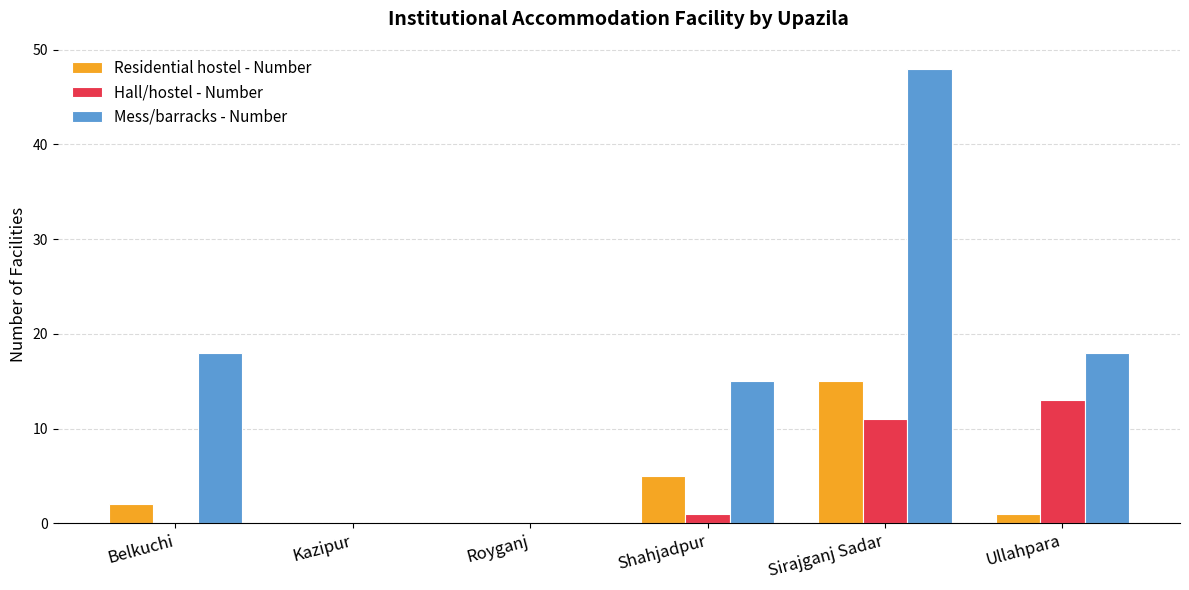

Which series changed the most between Shahjadpur and Sirajganj Sadar?

Mess/barracks - Number